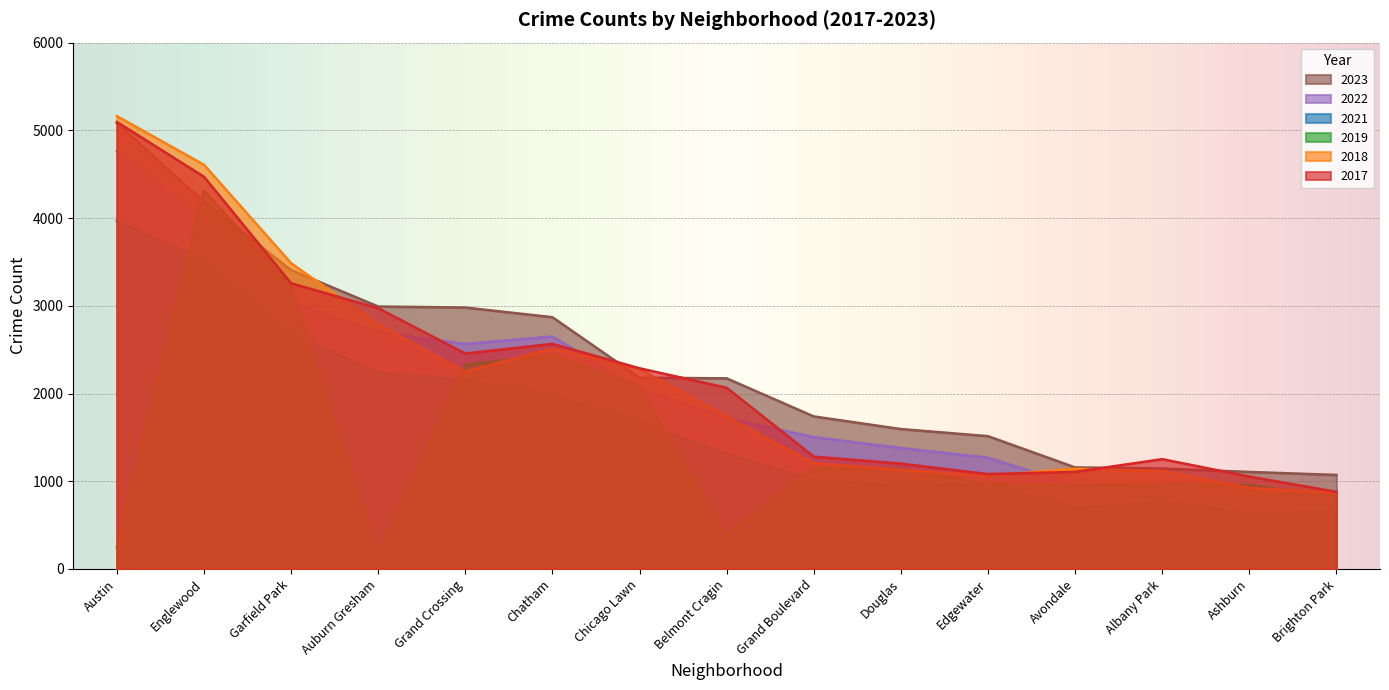

True or false: 2021 and 2023 intersect in this chart.

False